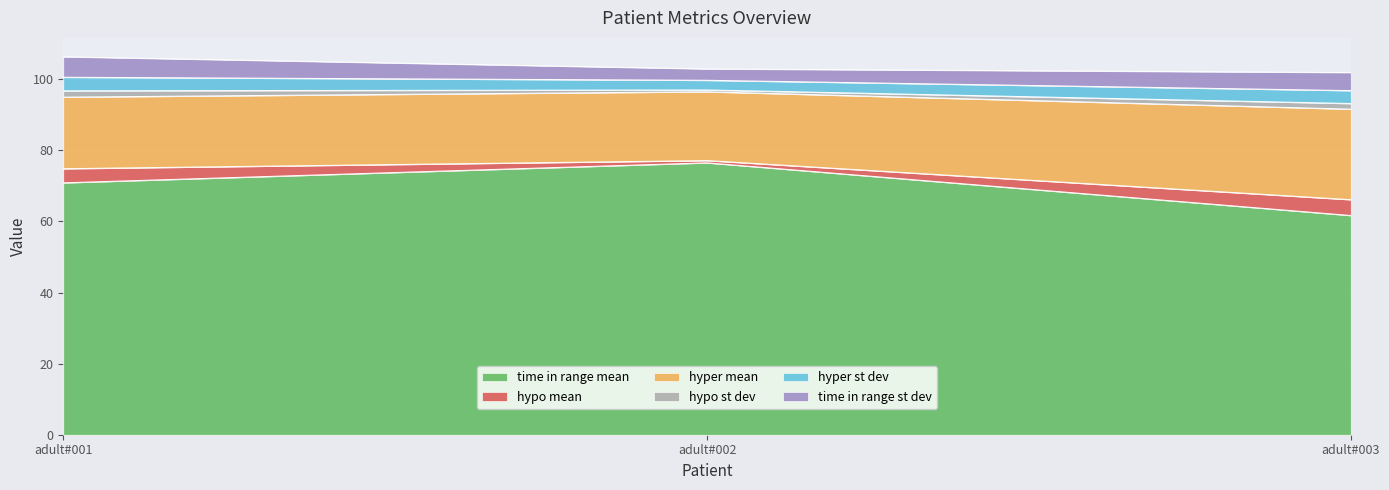

Where is hypo mean nearest to the value 2?

adult#002